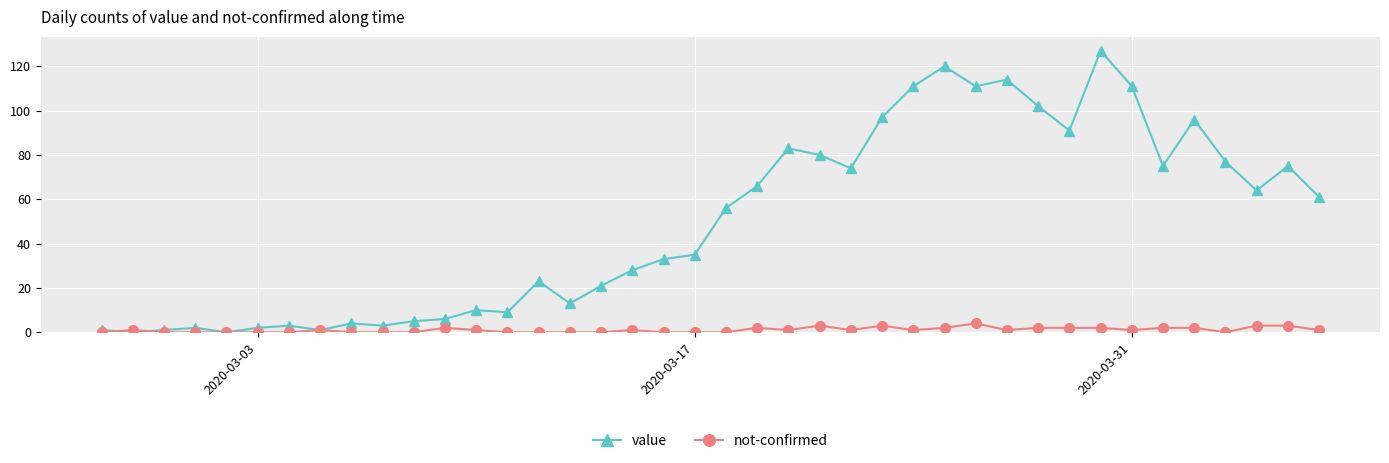

What is the average value of the value series?

50